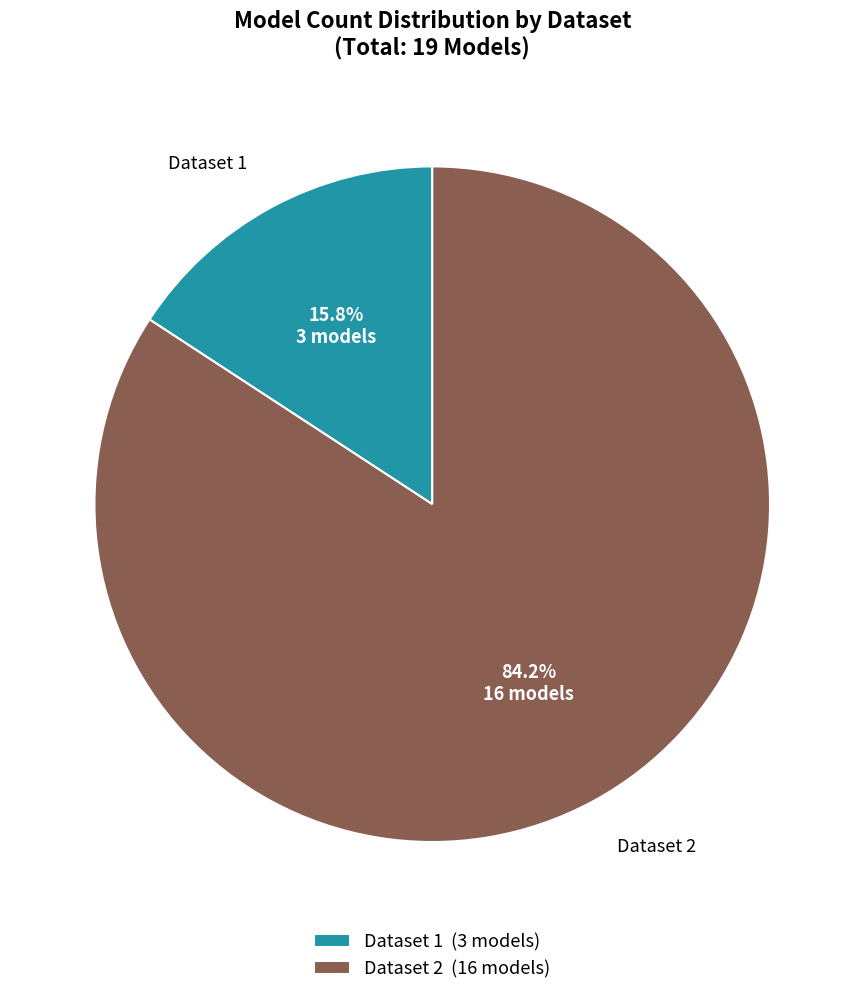

What percentage is NOT represented by Dataset 2?

15.8%